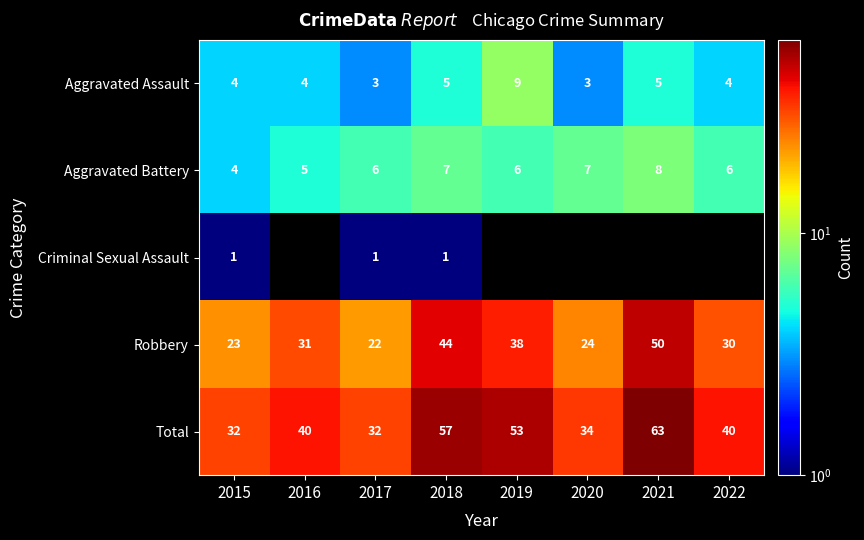

Which category has the highest value in the Robbery series?

2021